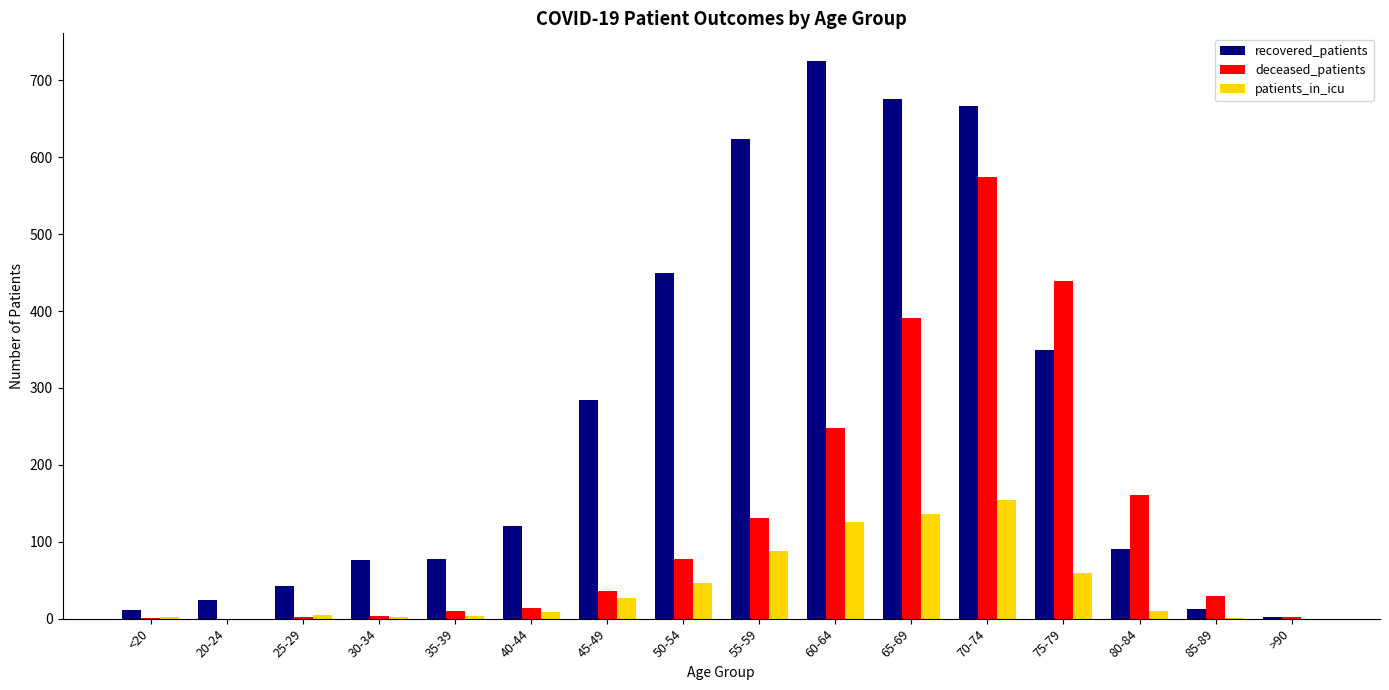

Are the bars horizontal?

No